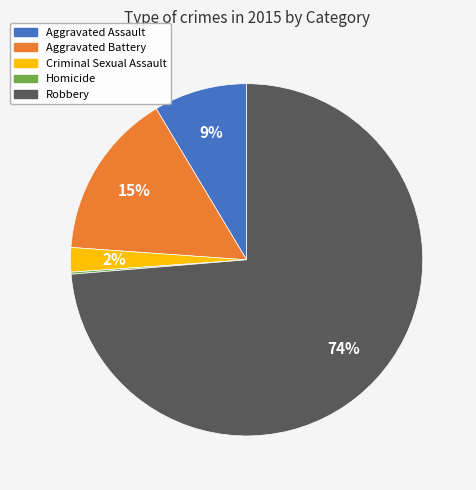

Combined, do Robbery and Aggravated Battery account for over 50%?

Yes